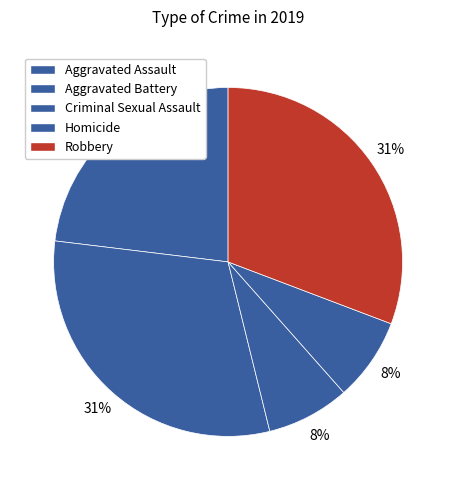

True or false: Robbery accounts for 31% of the total.

True